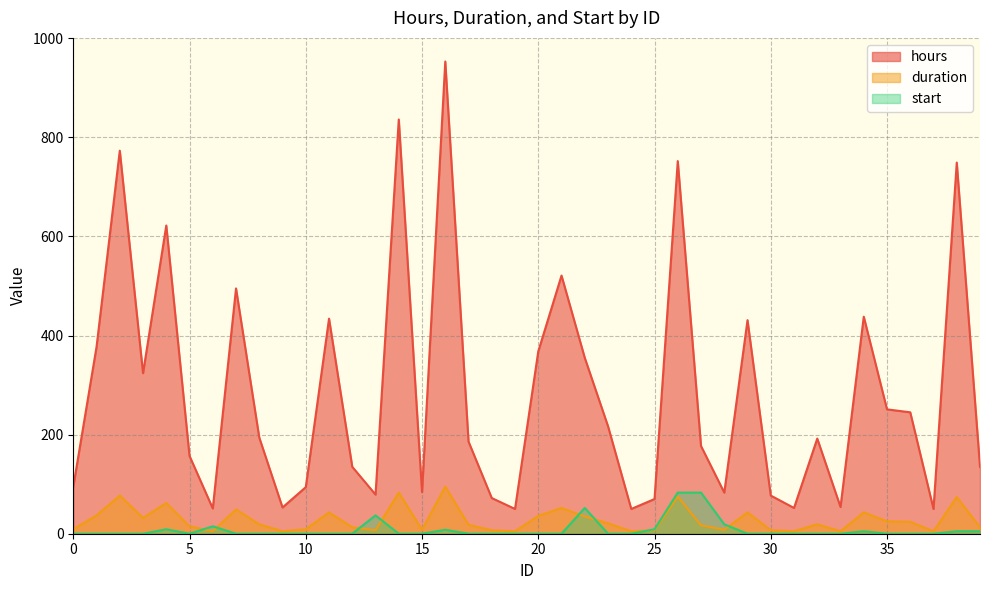

Which series has the widest spread of values?

hours